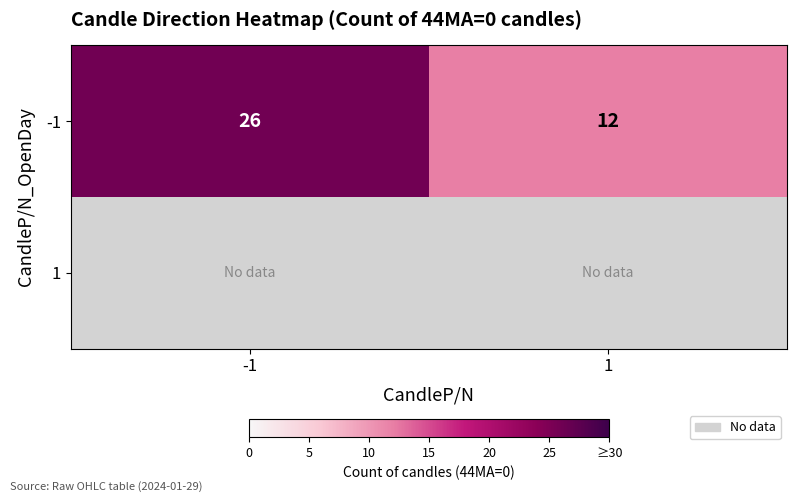

The -1 series shows 14 at -1. True or false?

False